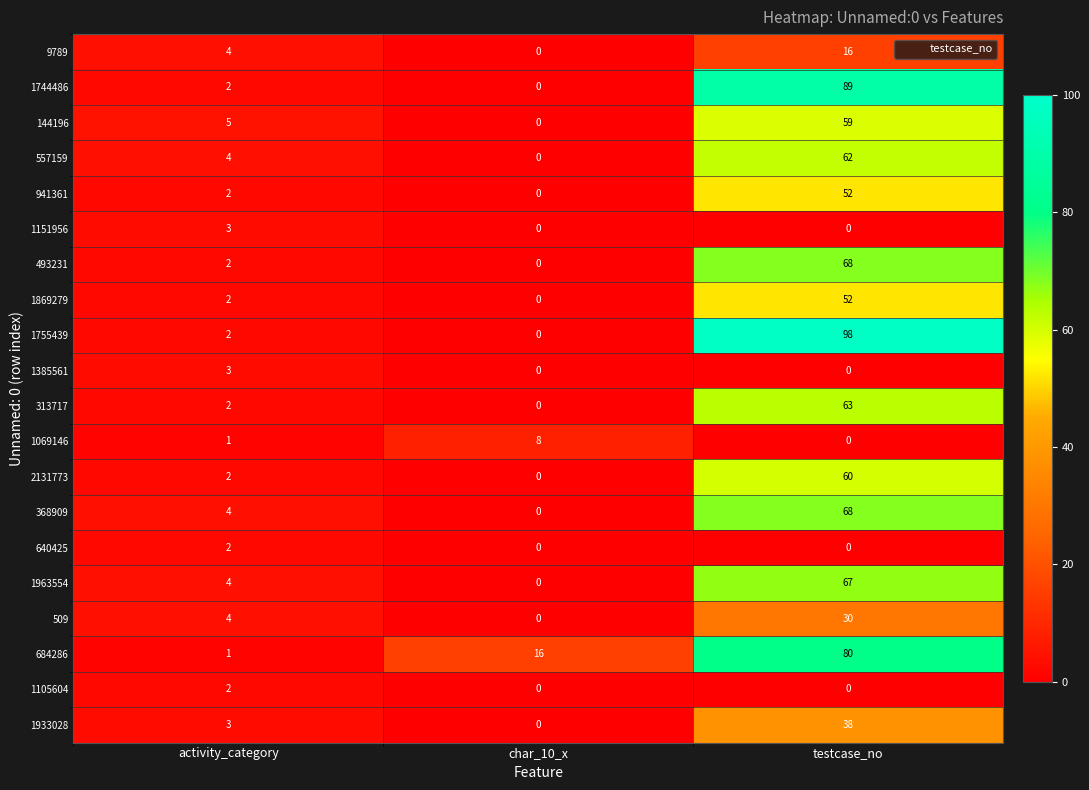

What is the highest value of the 1933028 series?

38